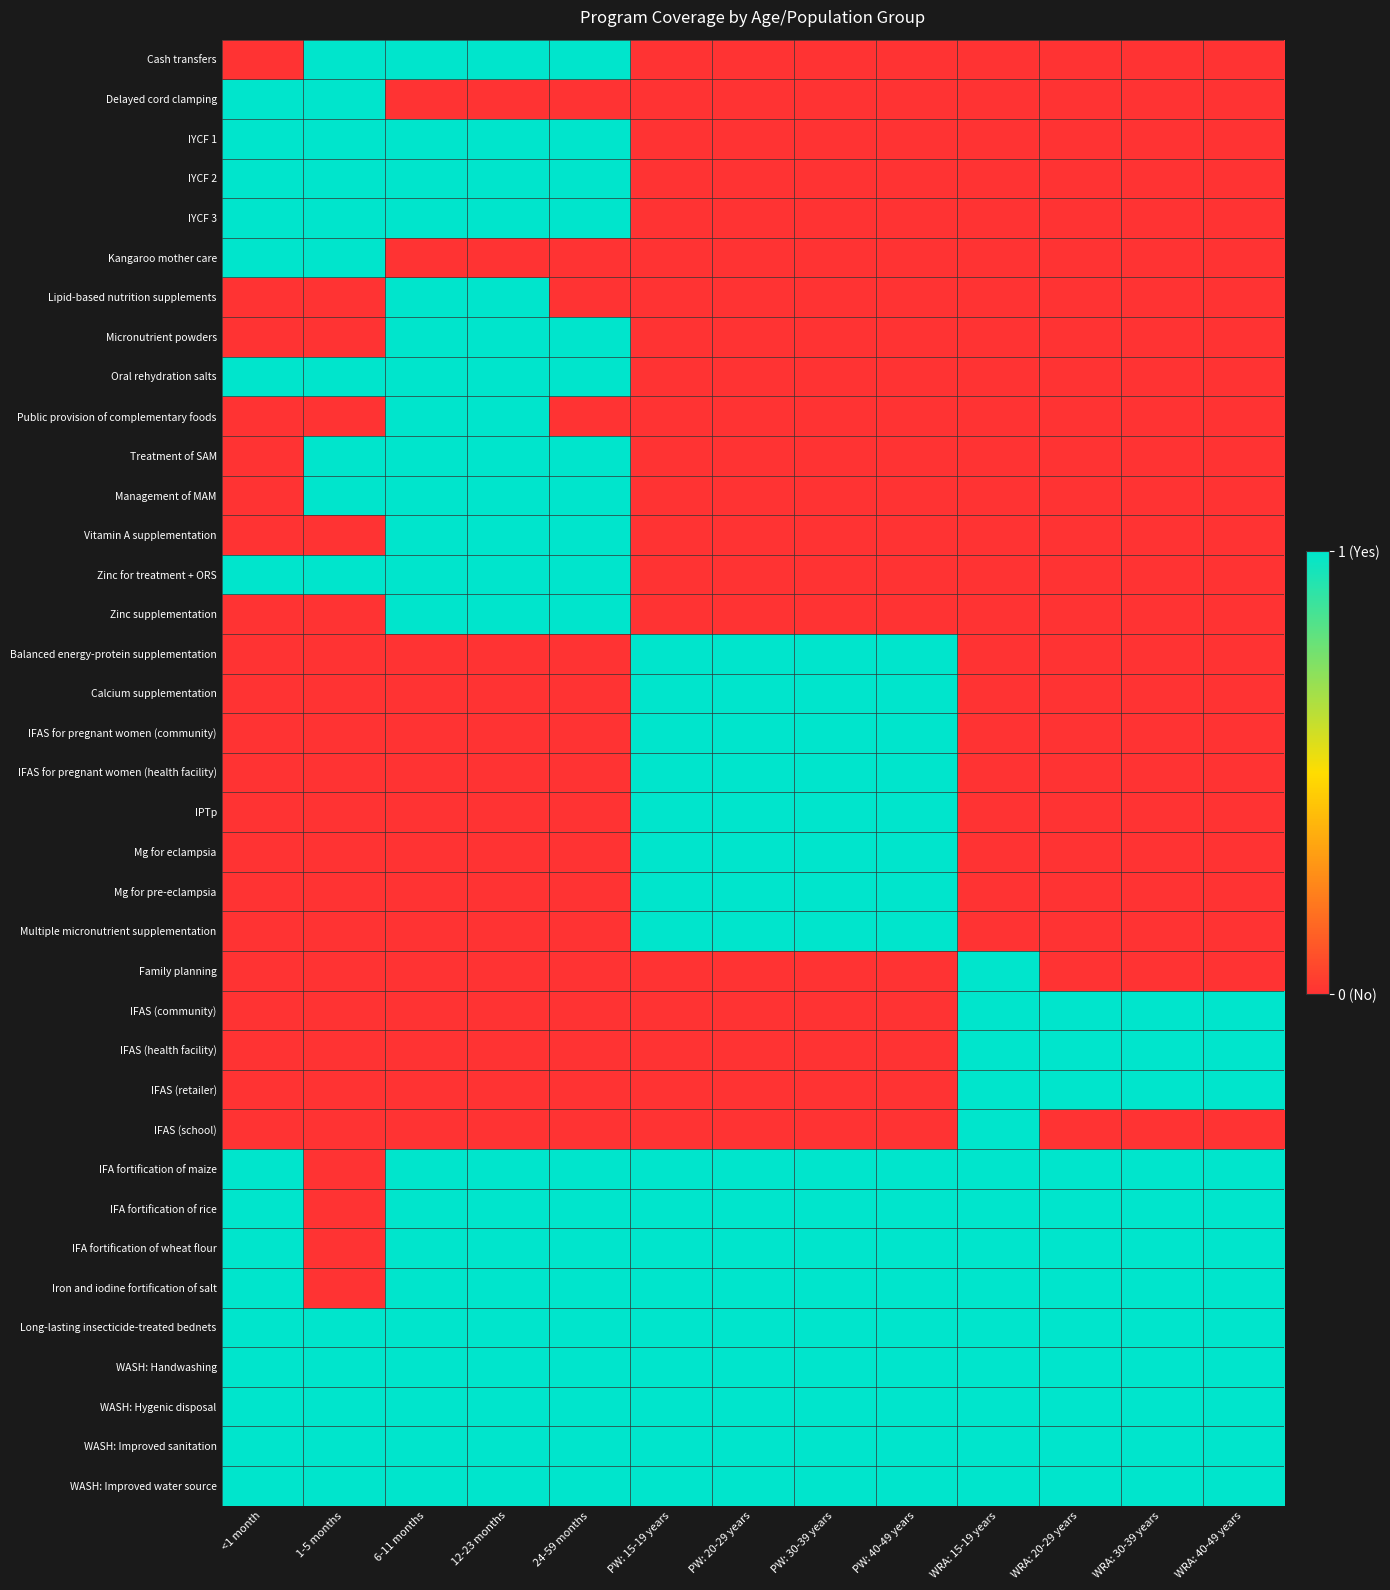

Which series has the largest range (max minus min)?

Cash transfers